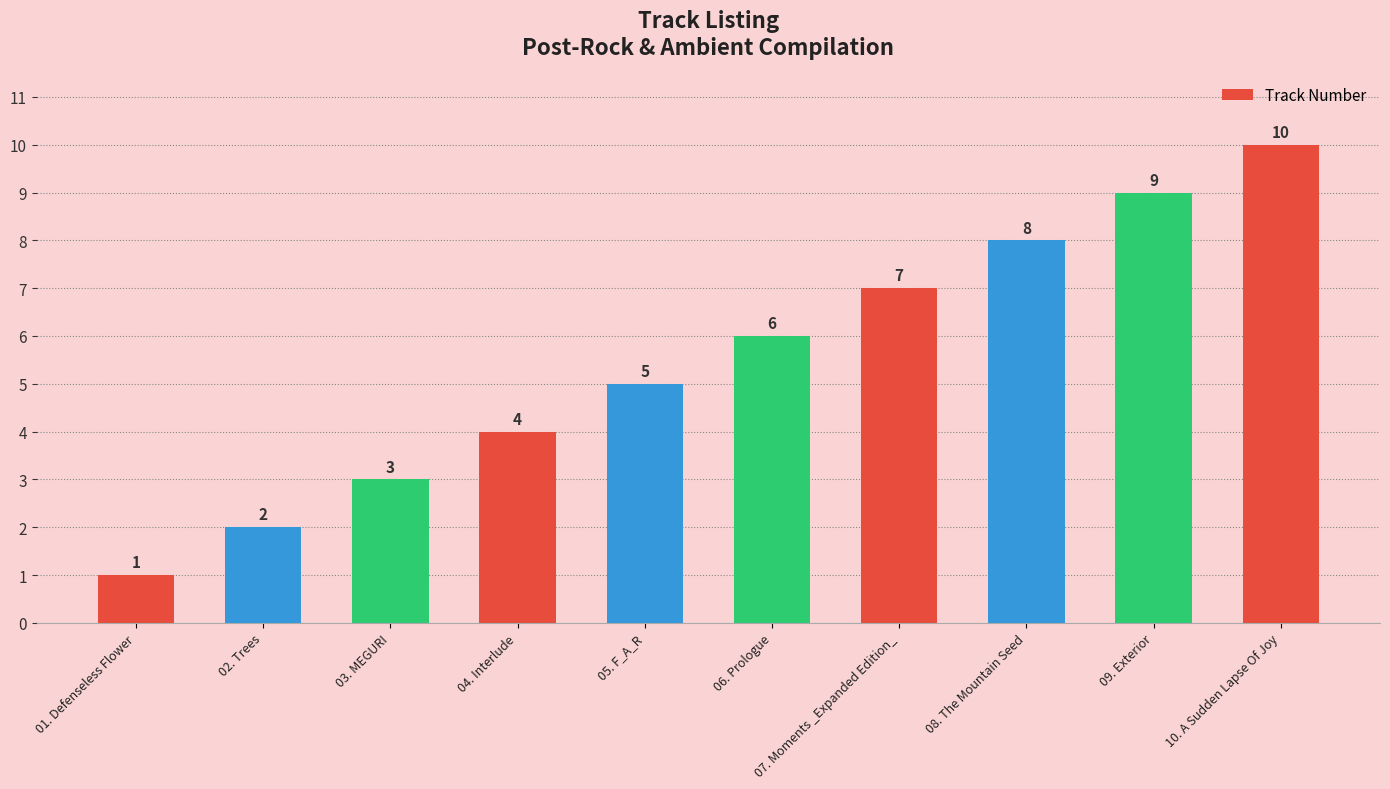

Reading left to right, extract all data points from this chart.

01. Defenseless Flower=1	02. Trees=2	03. MEGURI=3	04. Interlude=4	05. F_A_R=5	06. Prologue=6	07. Moments _Expanded Edition_=7	08. The Mountain Seed=8	09. Exterior=9	10. A Sudden Lapse Of Joy=10